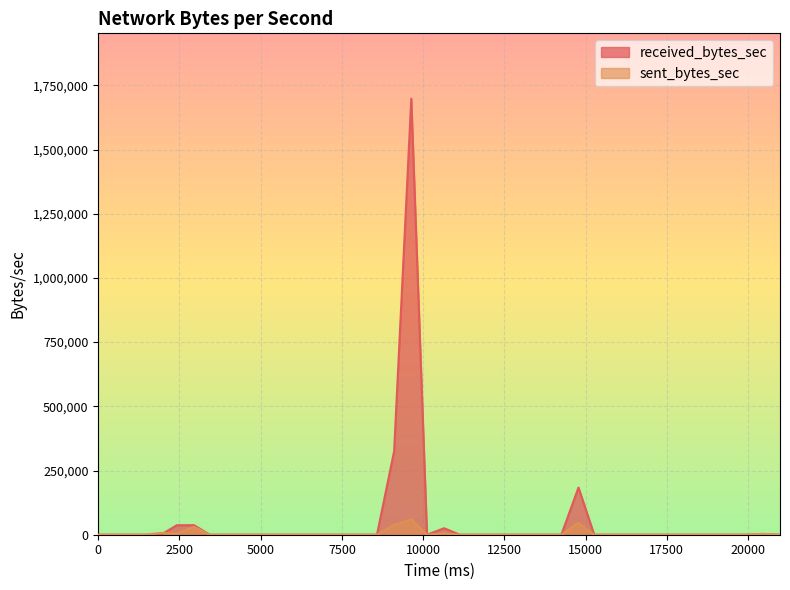

Rank the series by their average value, from lowest to highest.

sent_bytes_sec, received_bytes_sec